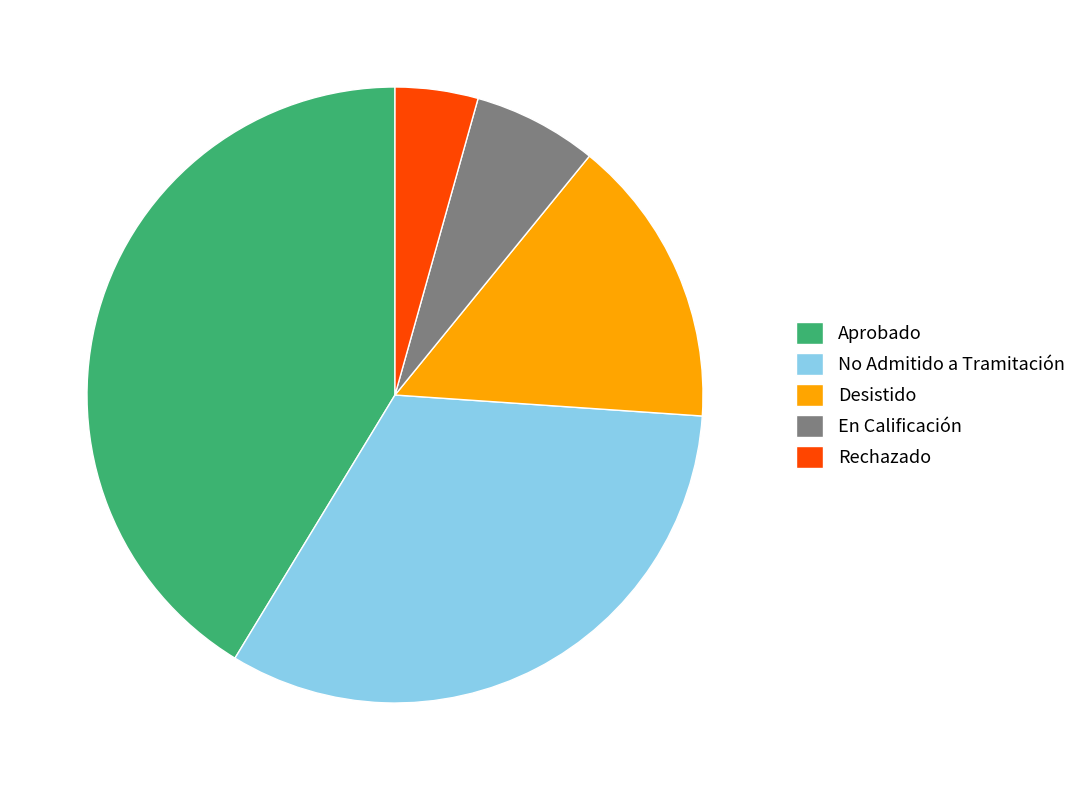

Do Rechazado and Aprobado together represent more than half of the pie?

No